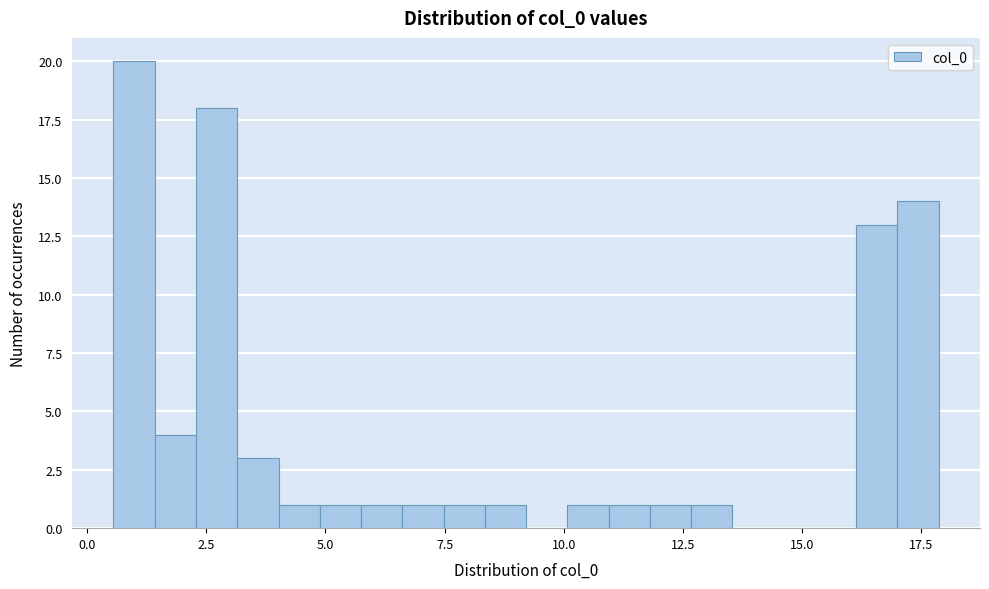

Read against the x-axis, roughly where is the centre of the tallest bar?

1.0